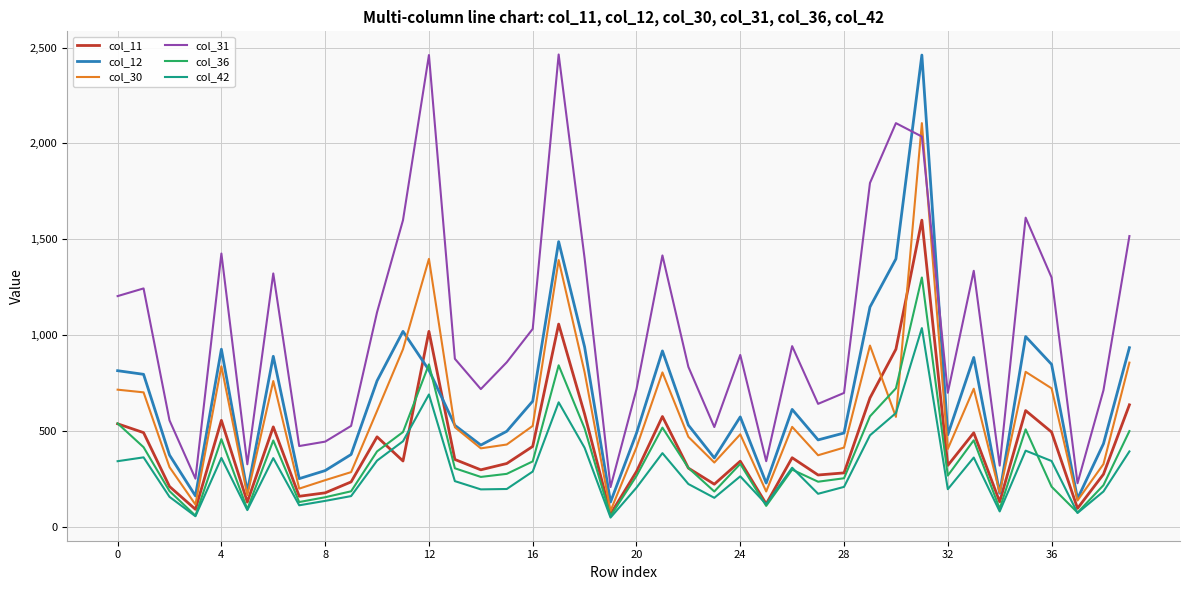

Which series has the largest total across all categories?

col_31